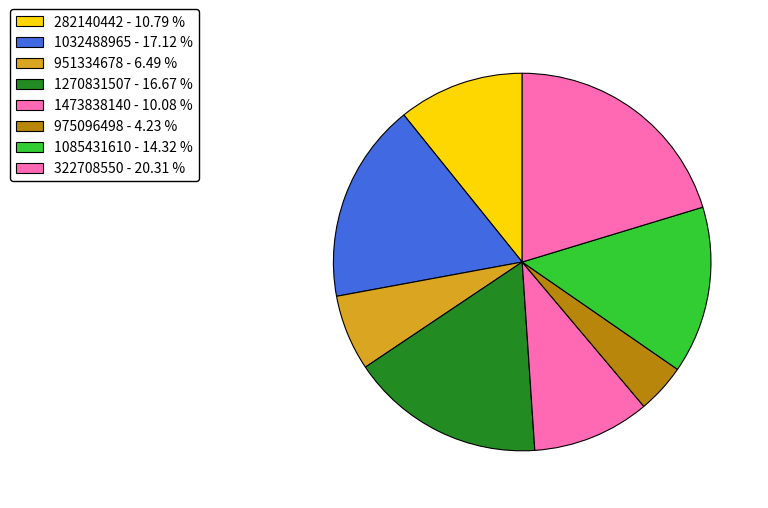

Does 951334678 represent more than half of the total?

No